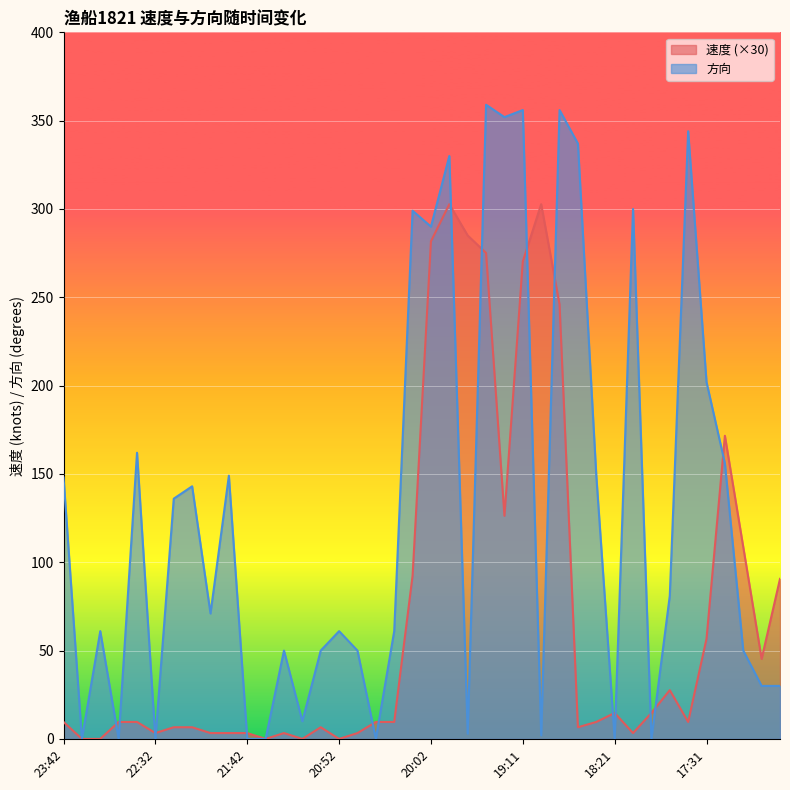

How many intersections are there between 速度 and 方向?

16